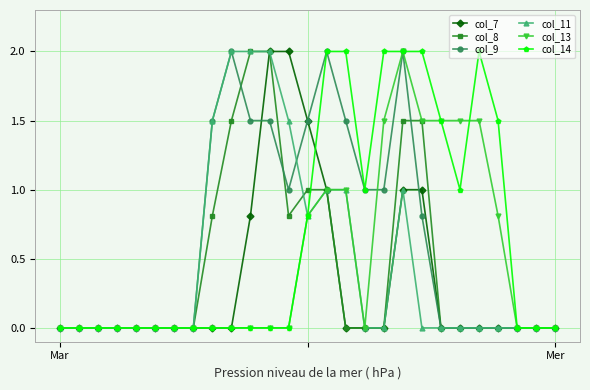

What is the greatest value displayed?

2.0